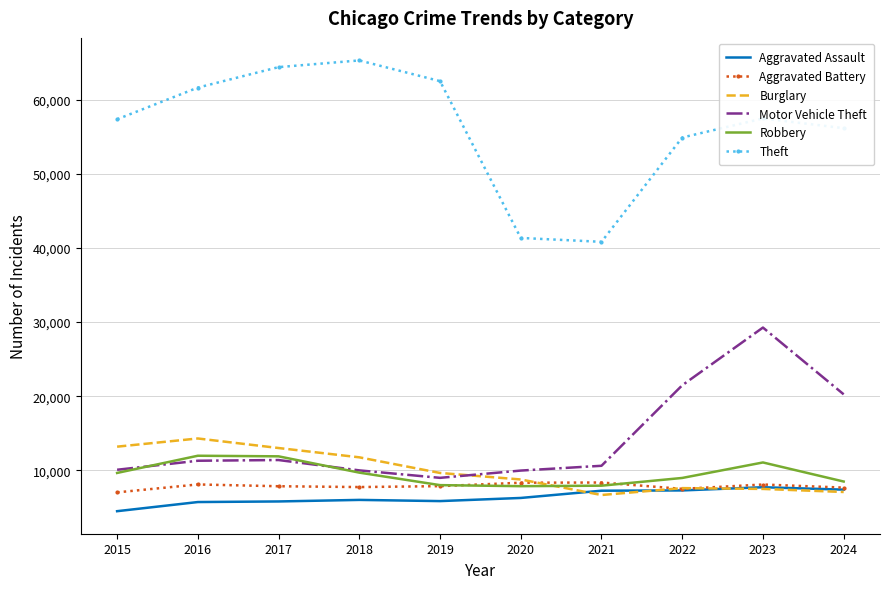

Where is the first local maximum for Burglary?

2016